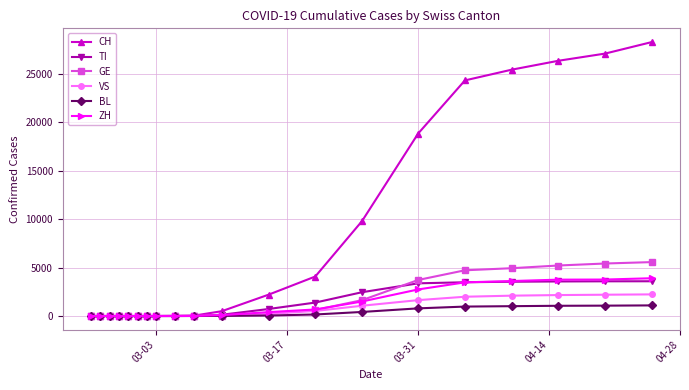

At how many categories does at least one series exceed 17805?

6